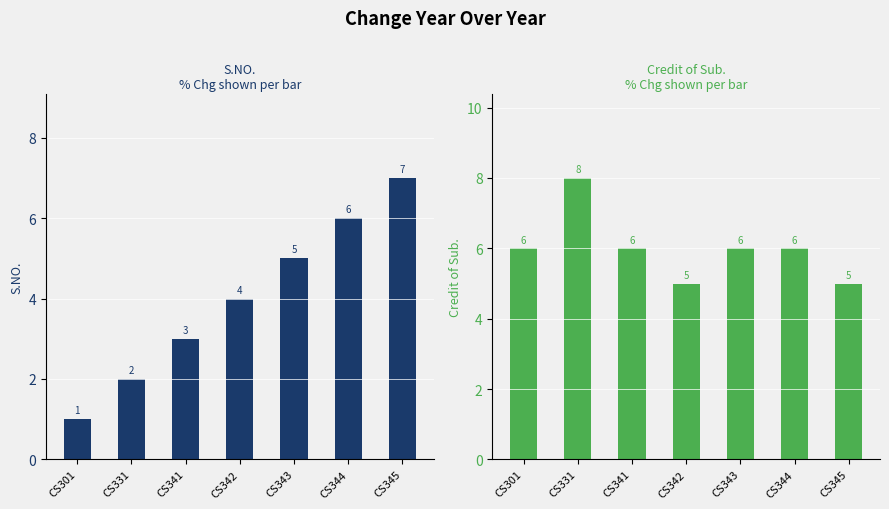

How many groups of bars are there?

7